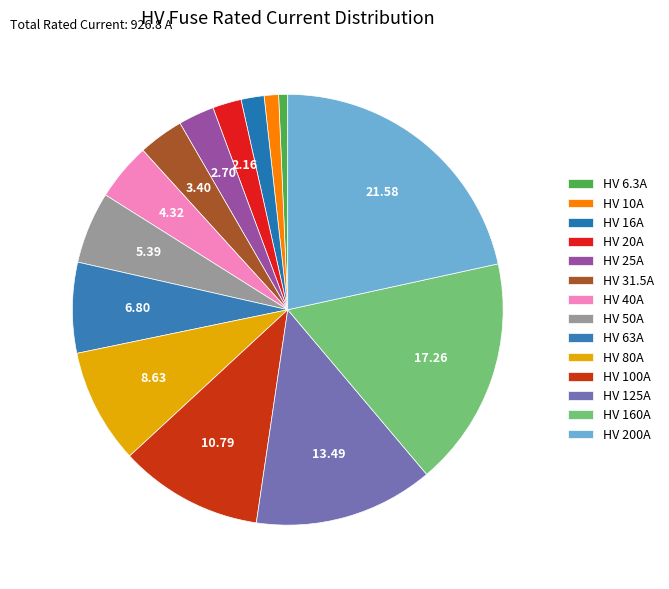

To the nearest percent, what percentage of the pie is HV 63A?

7%